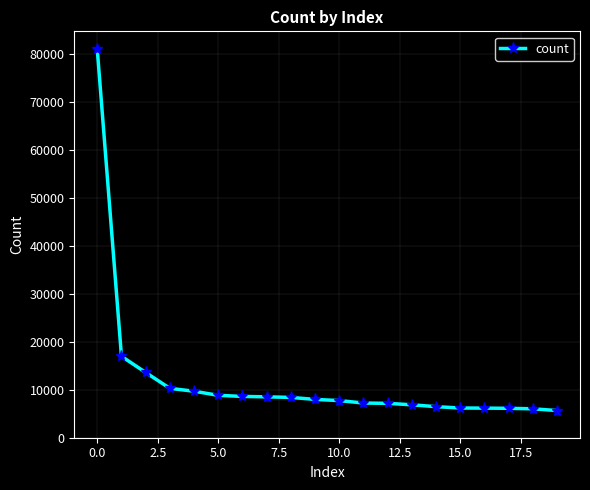

What is the difference between the maximum and minimum values?

75384